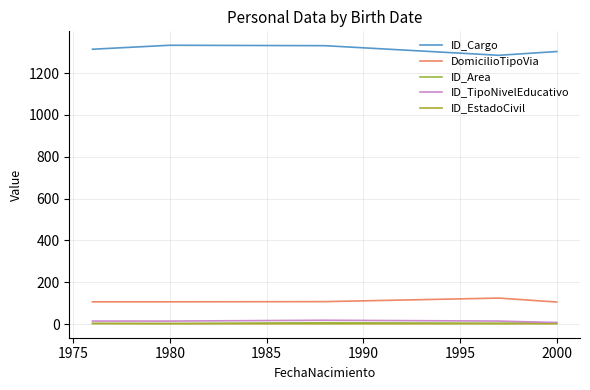

Count the number of data series in this chart.

5